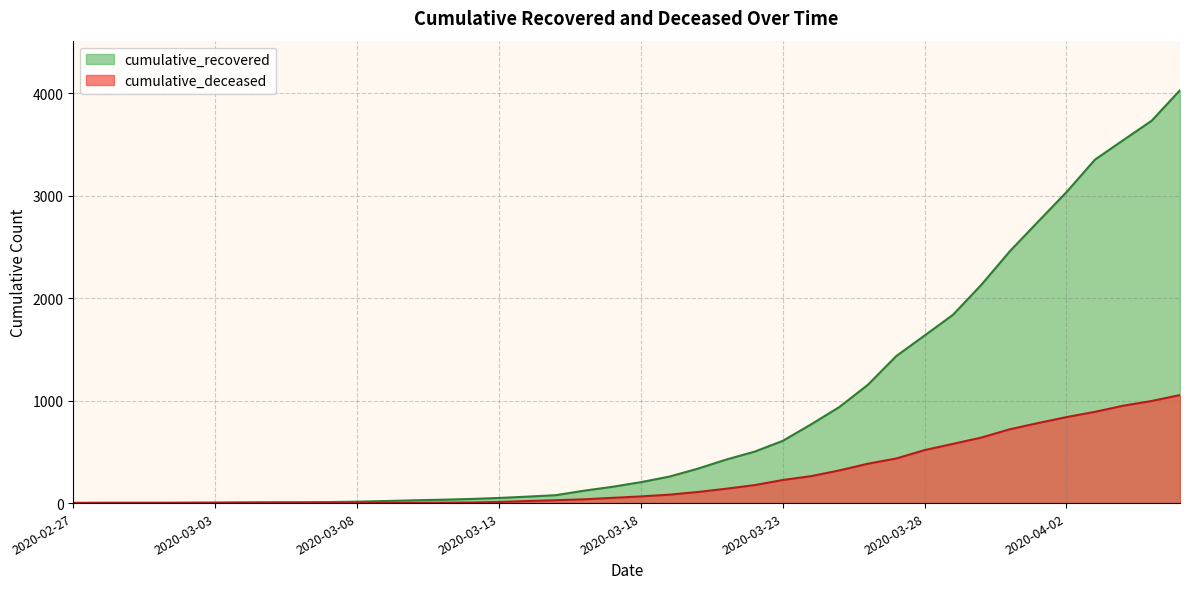

Which category has the highest value across all series?

2020-04-06